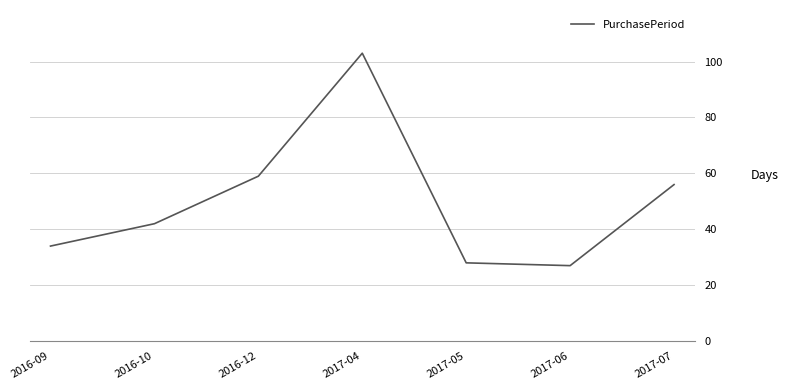

Is it true that the value at 2017-07 is 11?

False